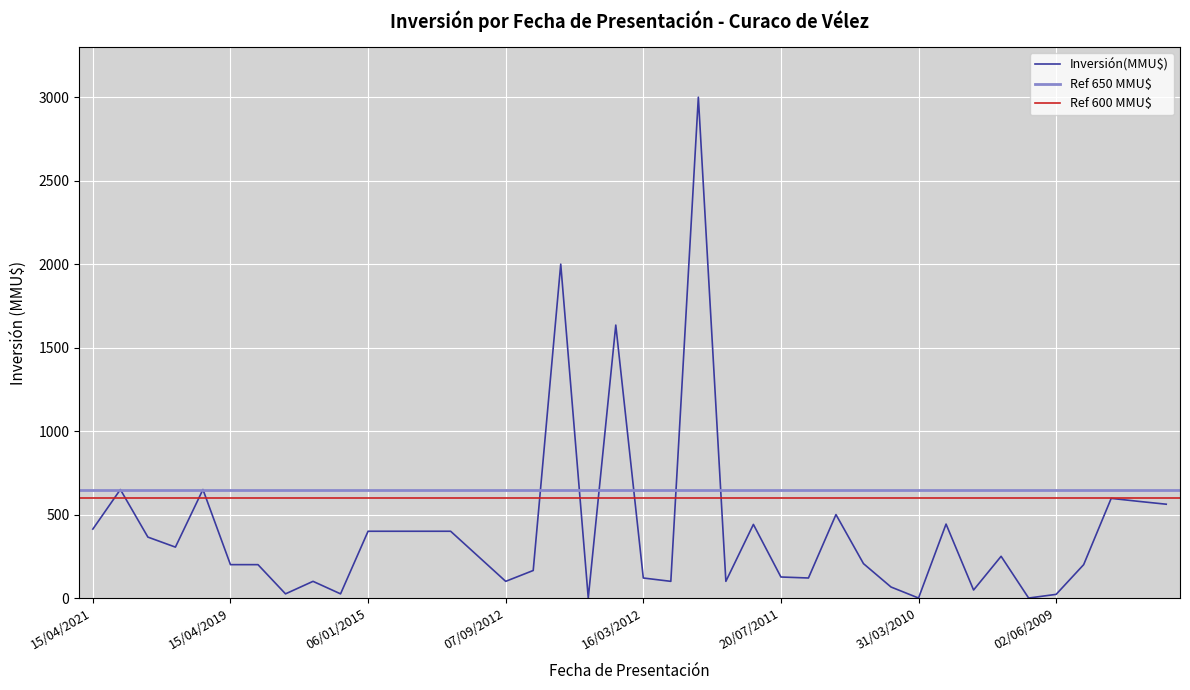

Which category has the lowest value across all series?

23/04/2012